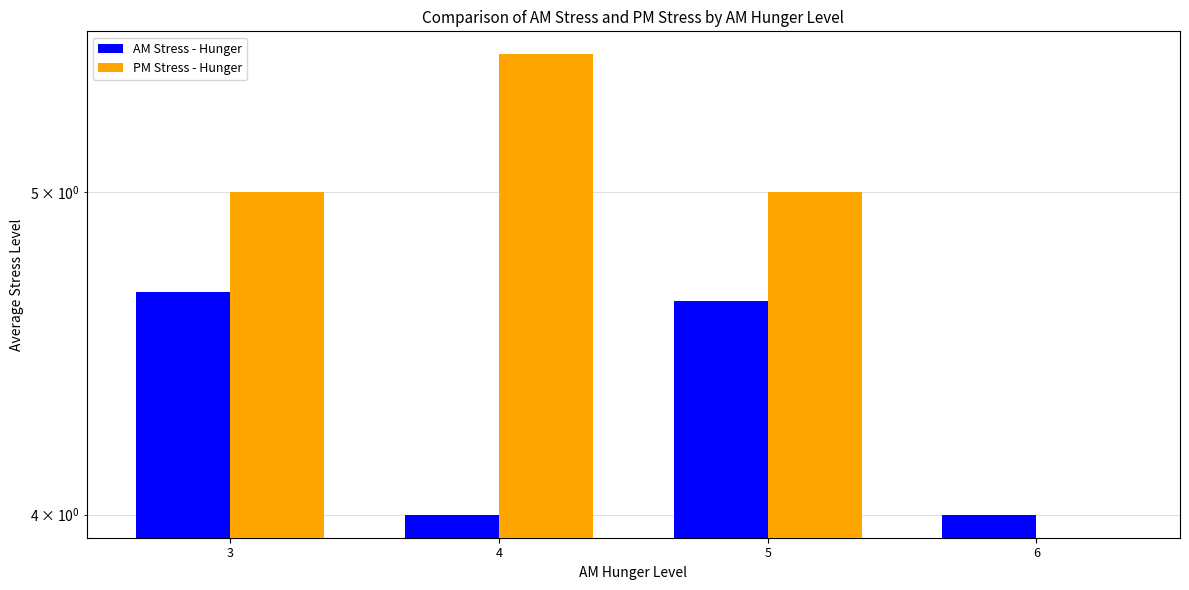

Rank the series at 4 from lowest to highest value.

AM Stress - Hunger, PM Stress - Hunger